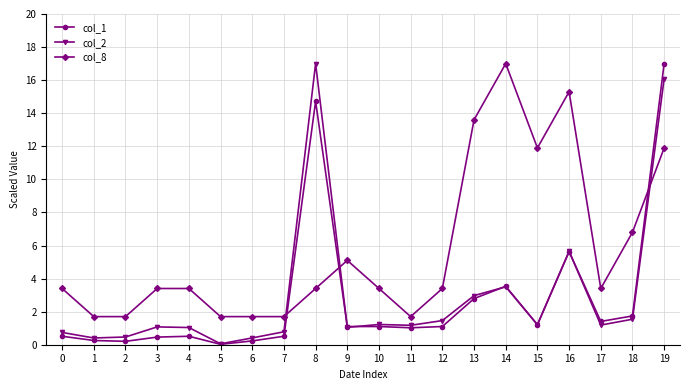

Which label corresponds to the smallest value in the chart?

5